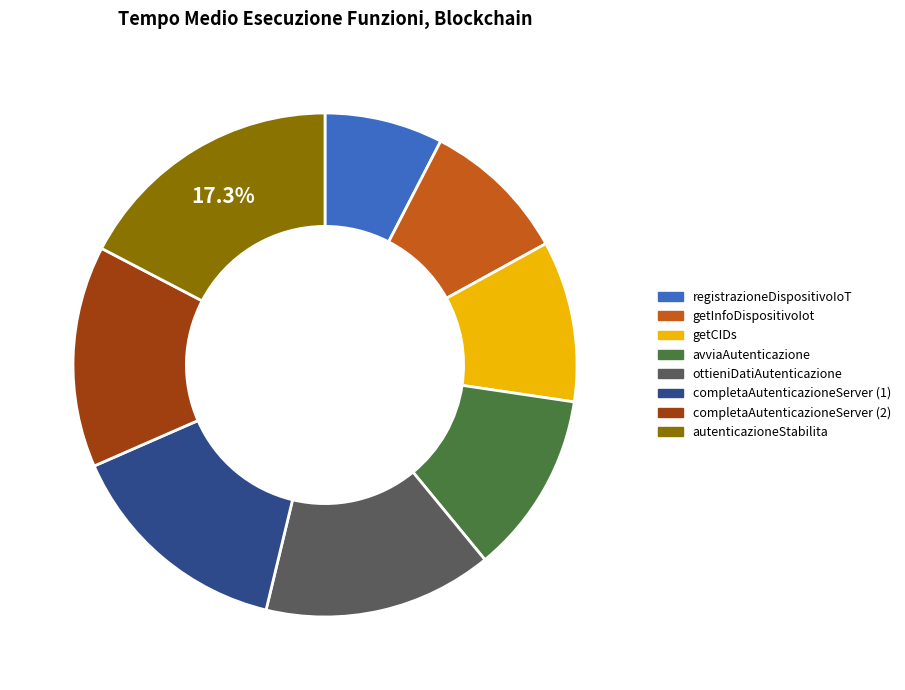

What percentage is the ottieniDatiAutenticazione slice, to the nearest percent?

15%